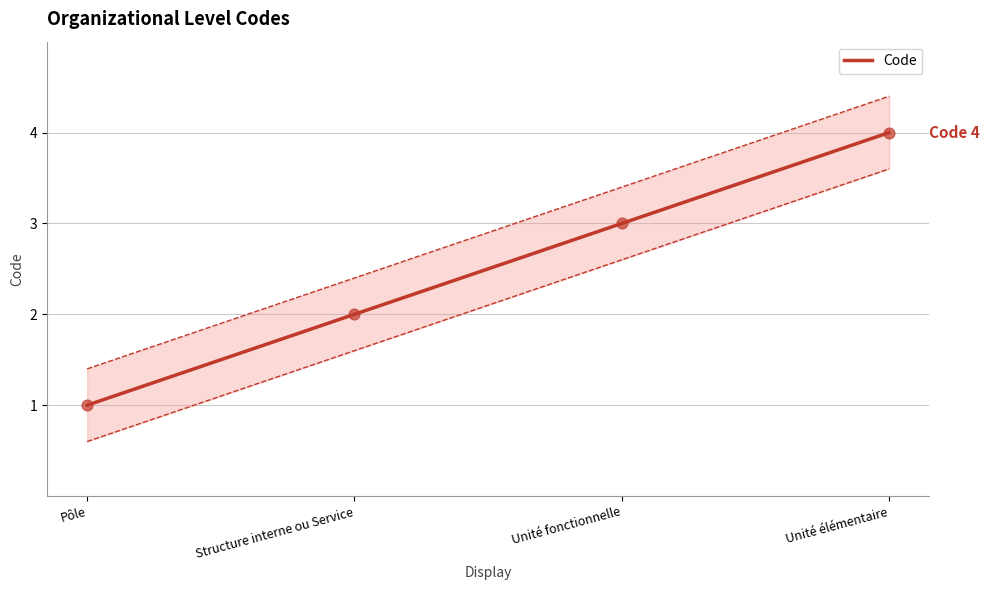

What is the change in value from Structure interne ou Service to Unité fonctionnelle?

+1